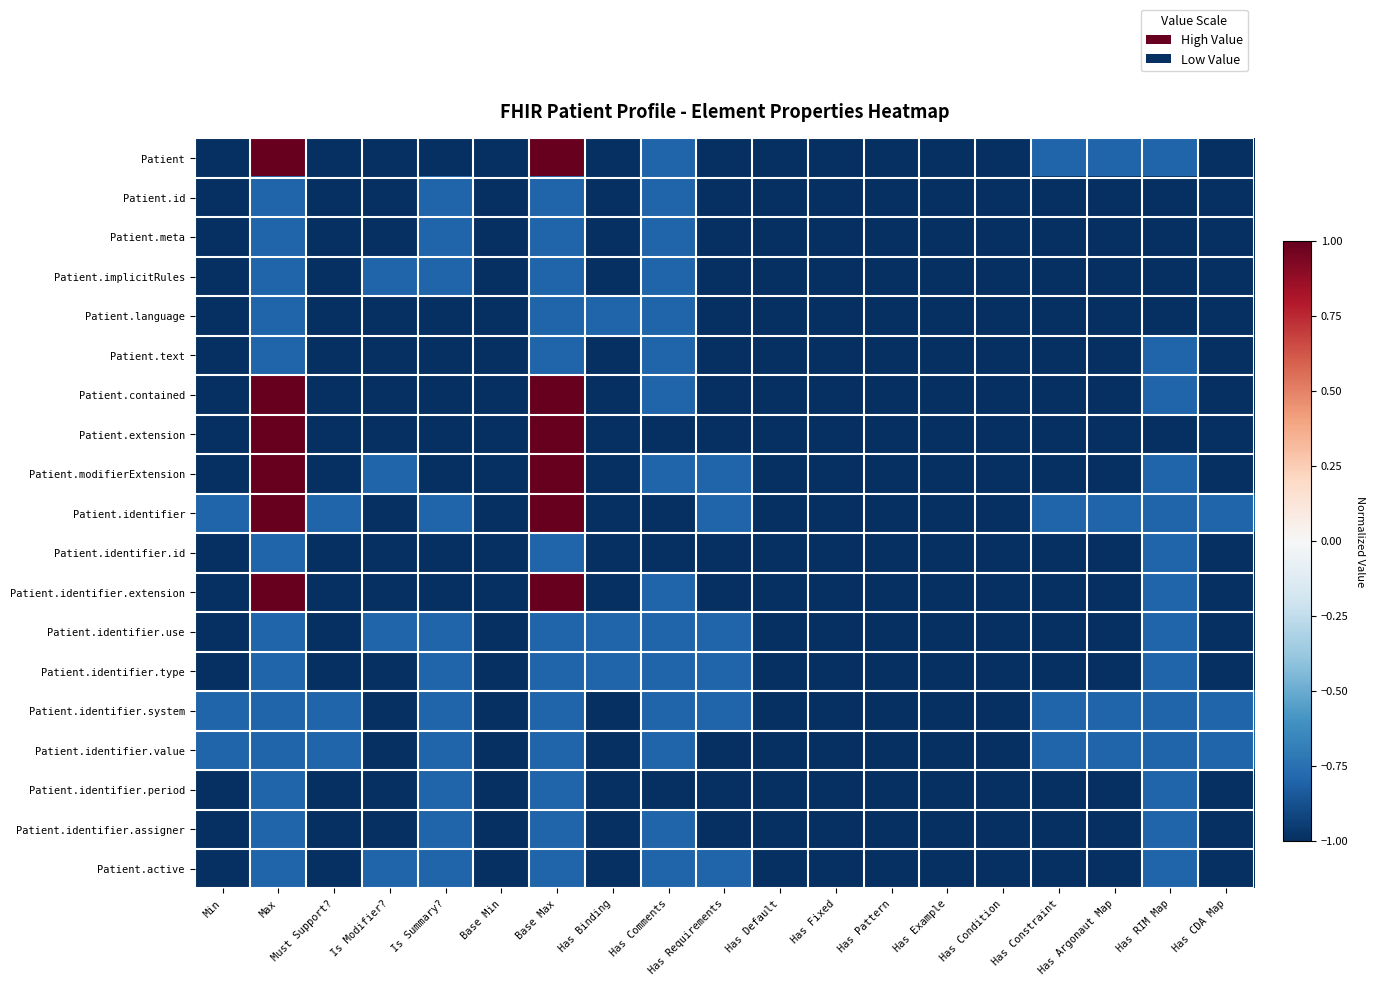

Between Has Requirements and Is Summary?, which is larger?

Has Requirements